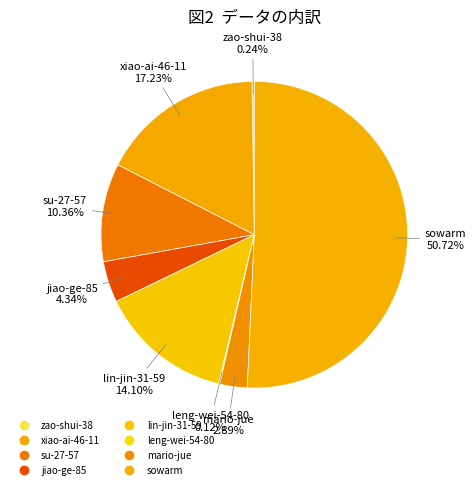

Is there a majority slice in this chart?

Yes